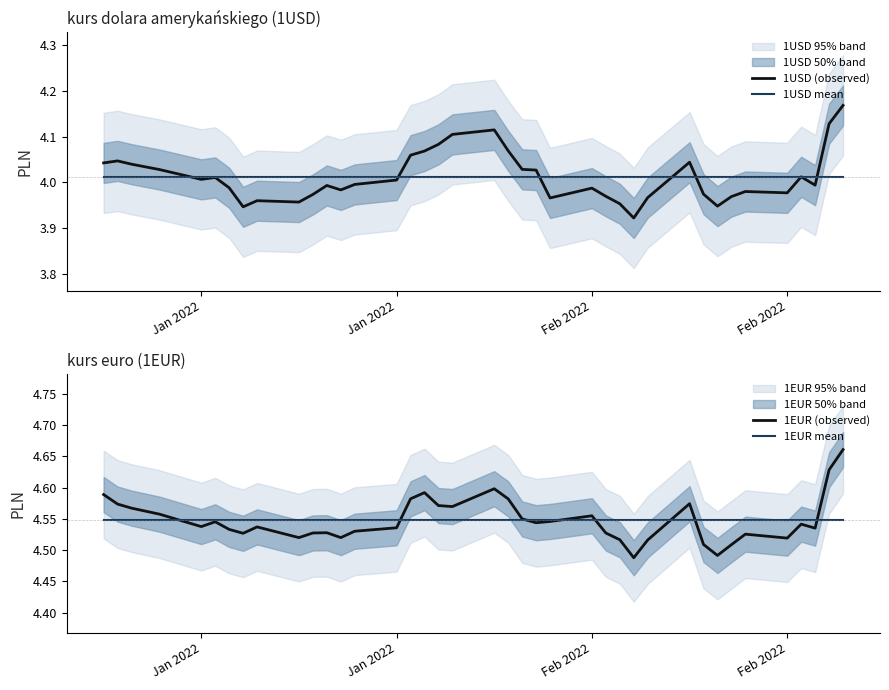

How many lines are shown in the chart?

4